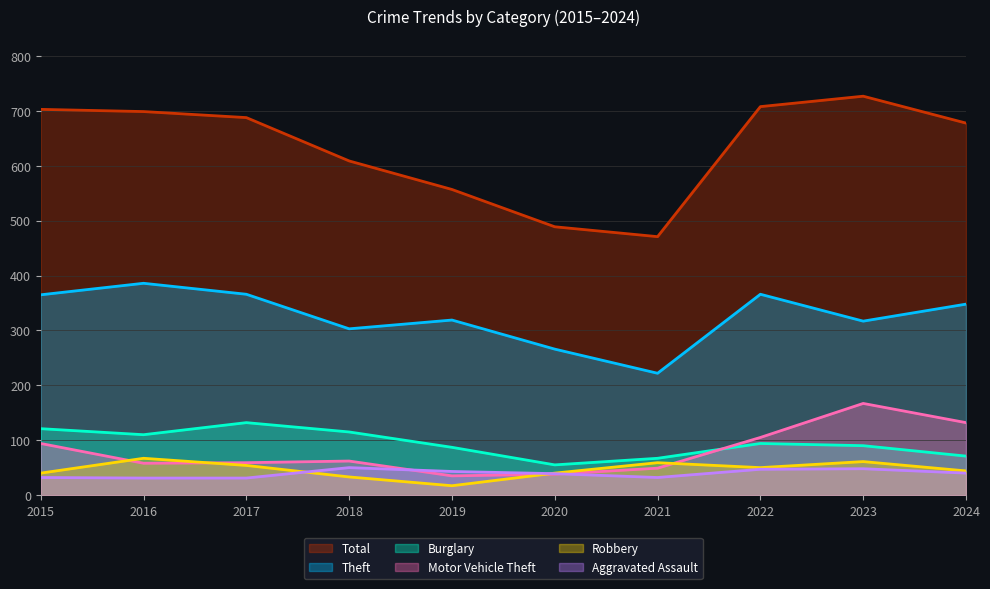

Which category has the highest value across all series?

2023